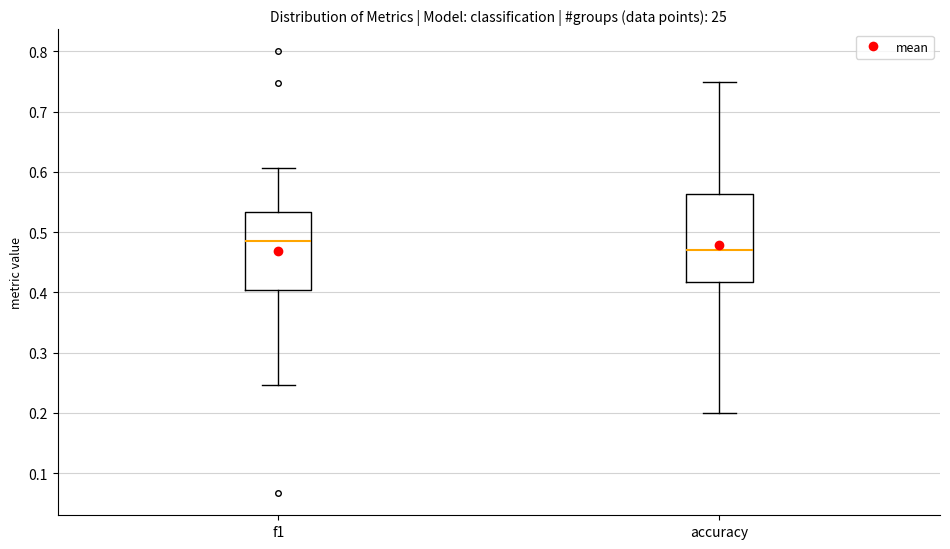

Reading left to right, transcribe this box plot: for each box, give where its median line is, the range the box spans, and where its two whiskers end, as read against the y-axis. The values are not printed on the chart, so give them approximately, as read against the axis.

f1: median 0.49, box 0.40 to 0.53, whiskers 0.25 to 0.61
accuracy: median 0.47, box 0.42 to 0.56, whiskers 0.20 to 0.75